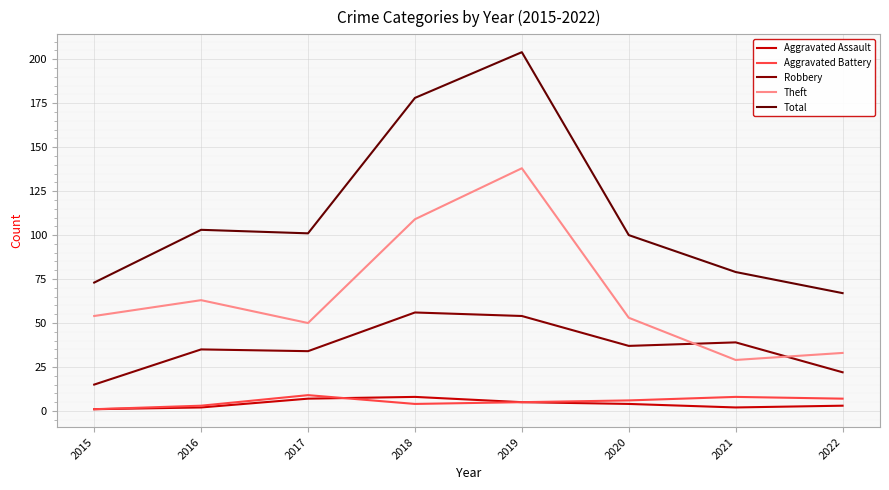

At 2021, list the series in order from smallest to largest.

Aggravated Assault, Aggravated Battery, Theft, Robbery, Total